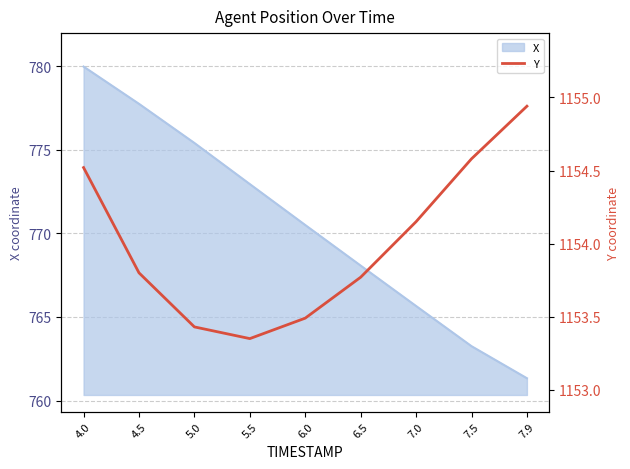

True or false: X has a value of 1324.8 at 5.0.

False